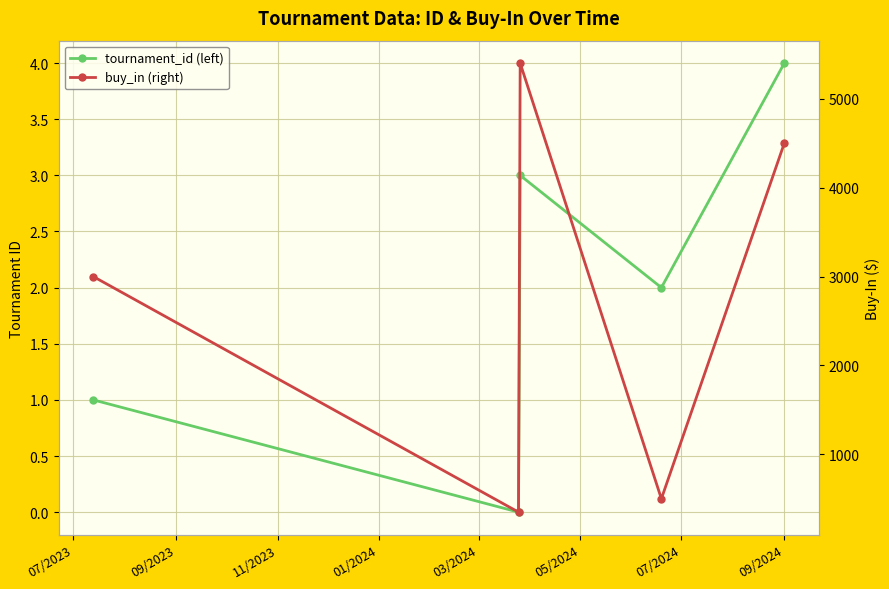

True or false: buy_in (right) and tournament_id (left) intersect in this chart.

False